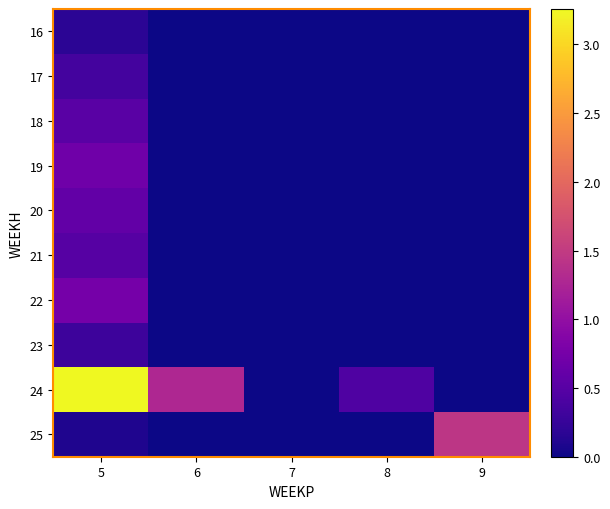

Which category has the highest value across all series?

5